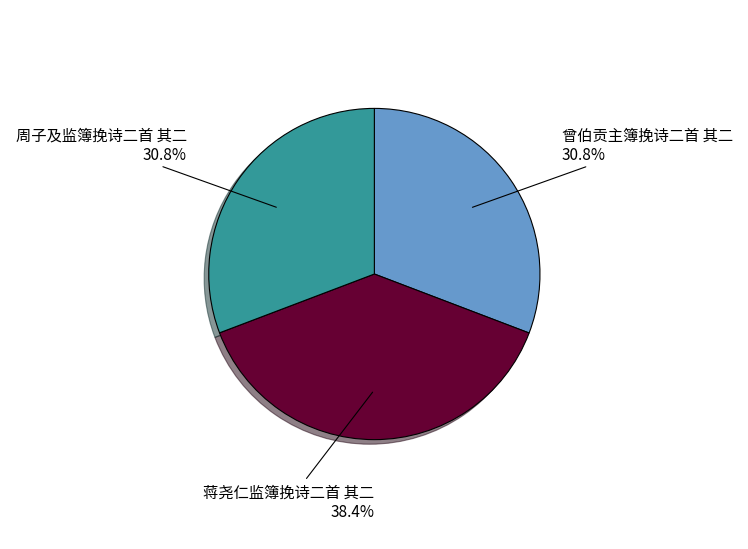

What portion of the pie excludes 周子及监簿挽诗二首 其二?

69.2%